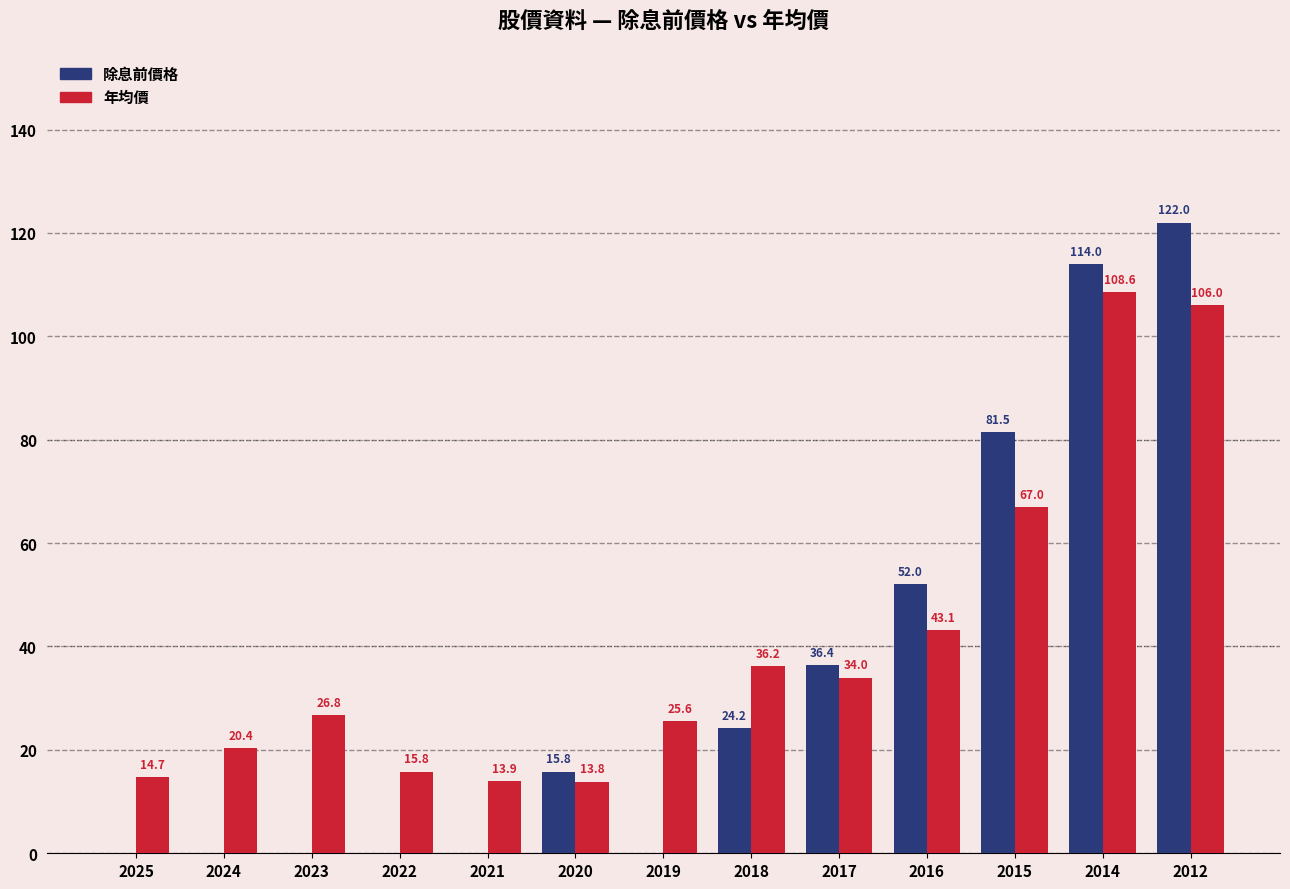

Is it true that 年均價 equals 20.4 at 2024?

True